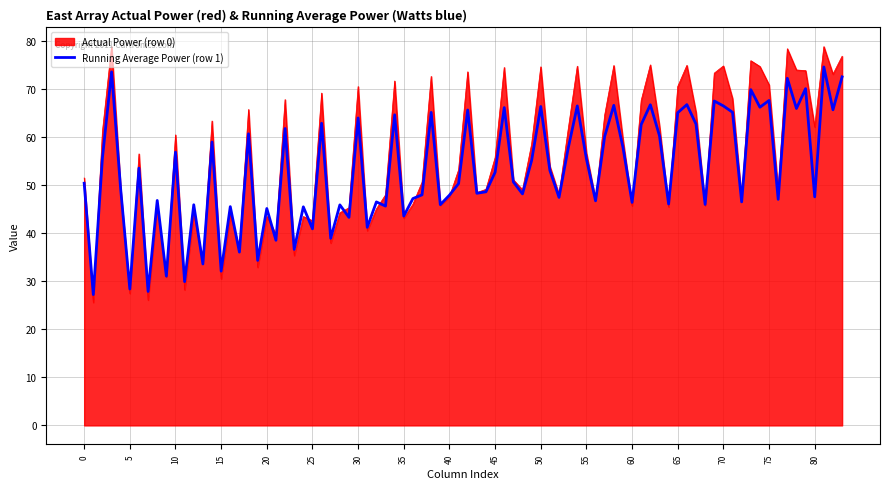

Rank the series by their maximum value, from highest to lowest.

Actual Power (row 0), Running Average Power (row 1)